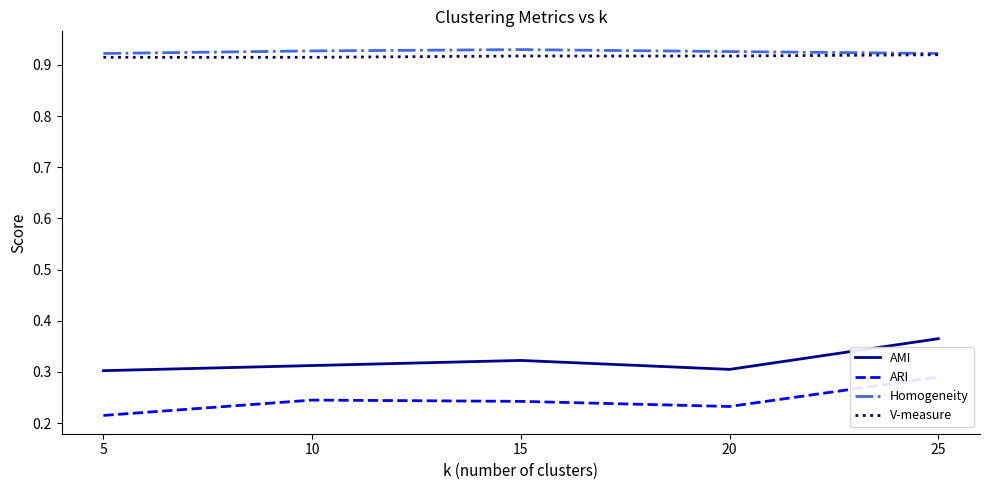

Read the V-measure value at 10.

0.9